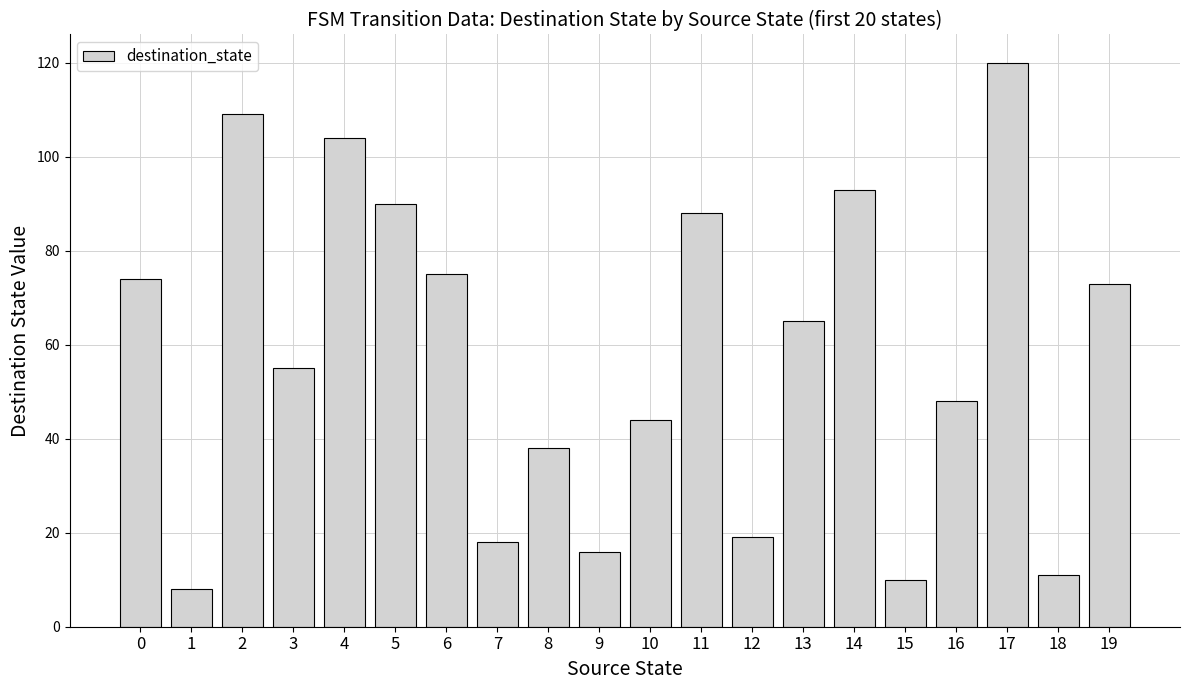

True or false: the data shows 23 at 16.

False